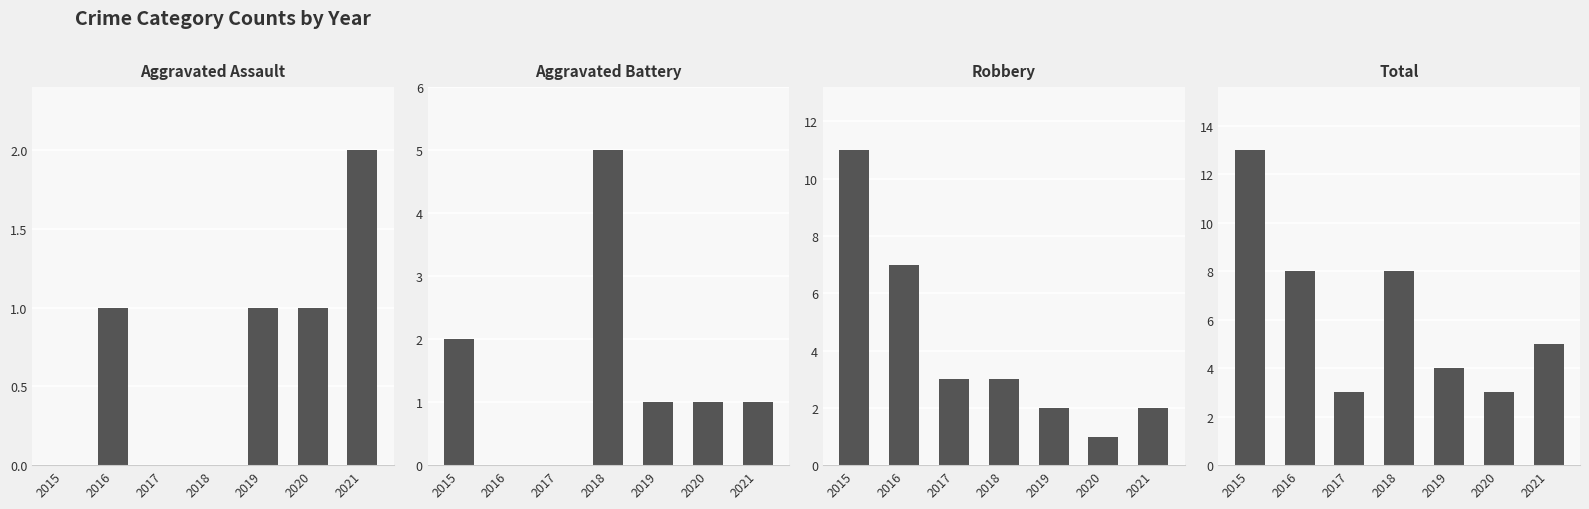

What is the total value across all series at 2015?

26